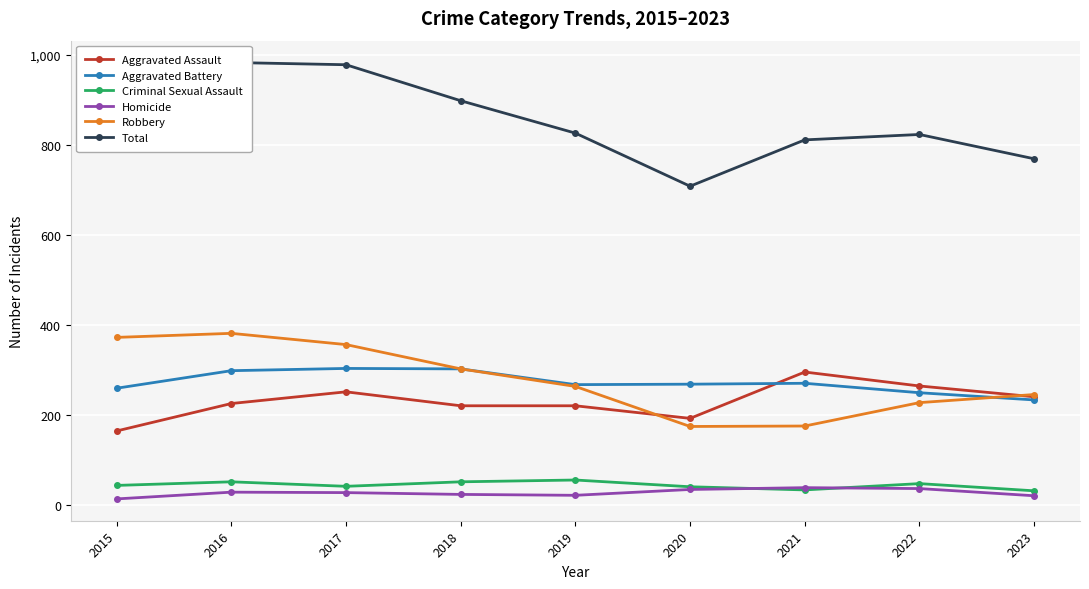

Does the chart display data point markers on the line(s)?

Yes